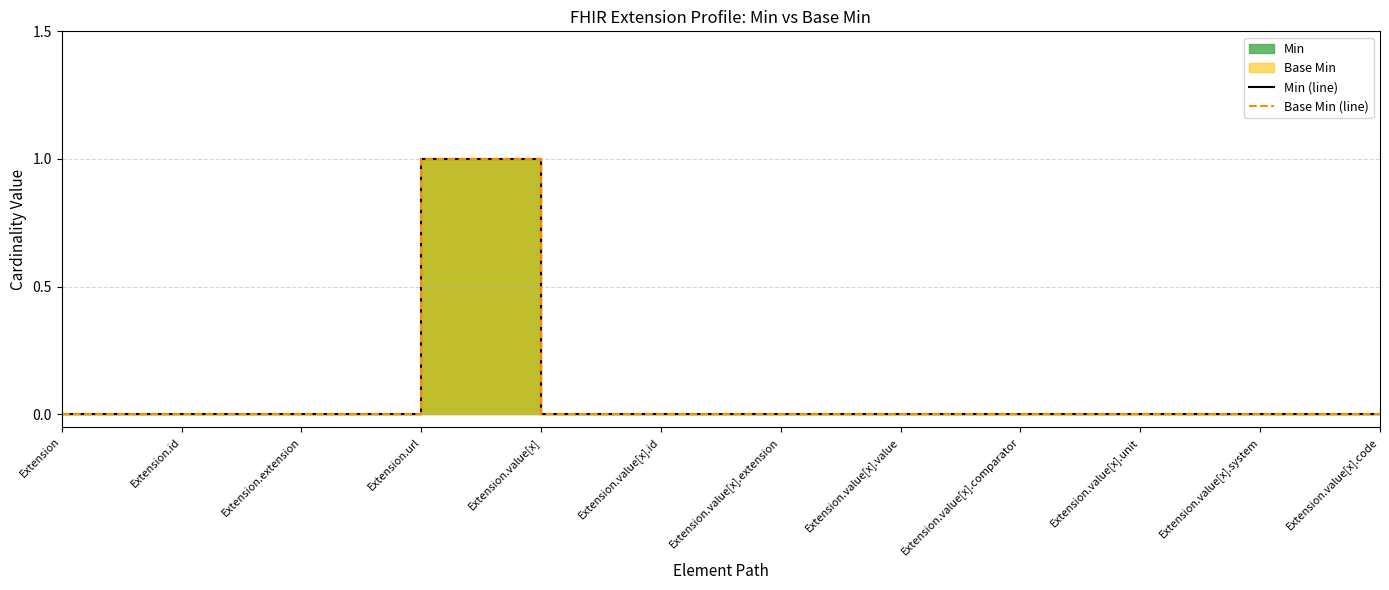

Which series changed the most between Extension.extension and Extension.value[x]?

Min (line)